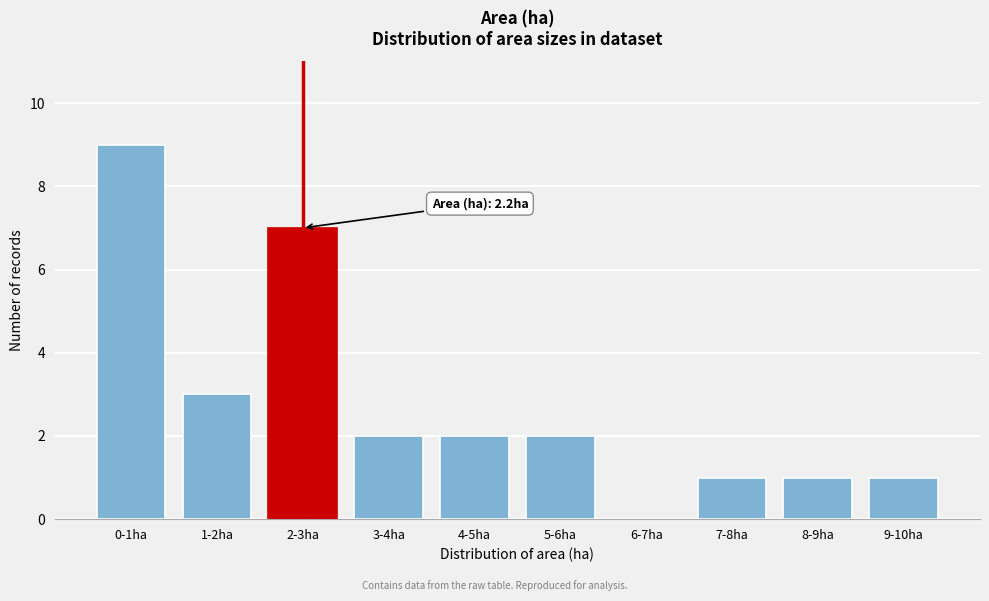

Reading left to right, transcribe all the data shown in this chart.

0-1ha=9	1-2ha=3	2-3ha=7	3-4ha=2	4-5ha=2	5-6ha=2	6-7ha=0	7-8ha=1	8-9ha=1	9-10ha=1